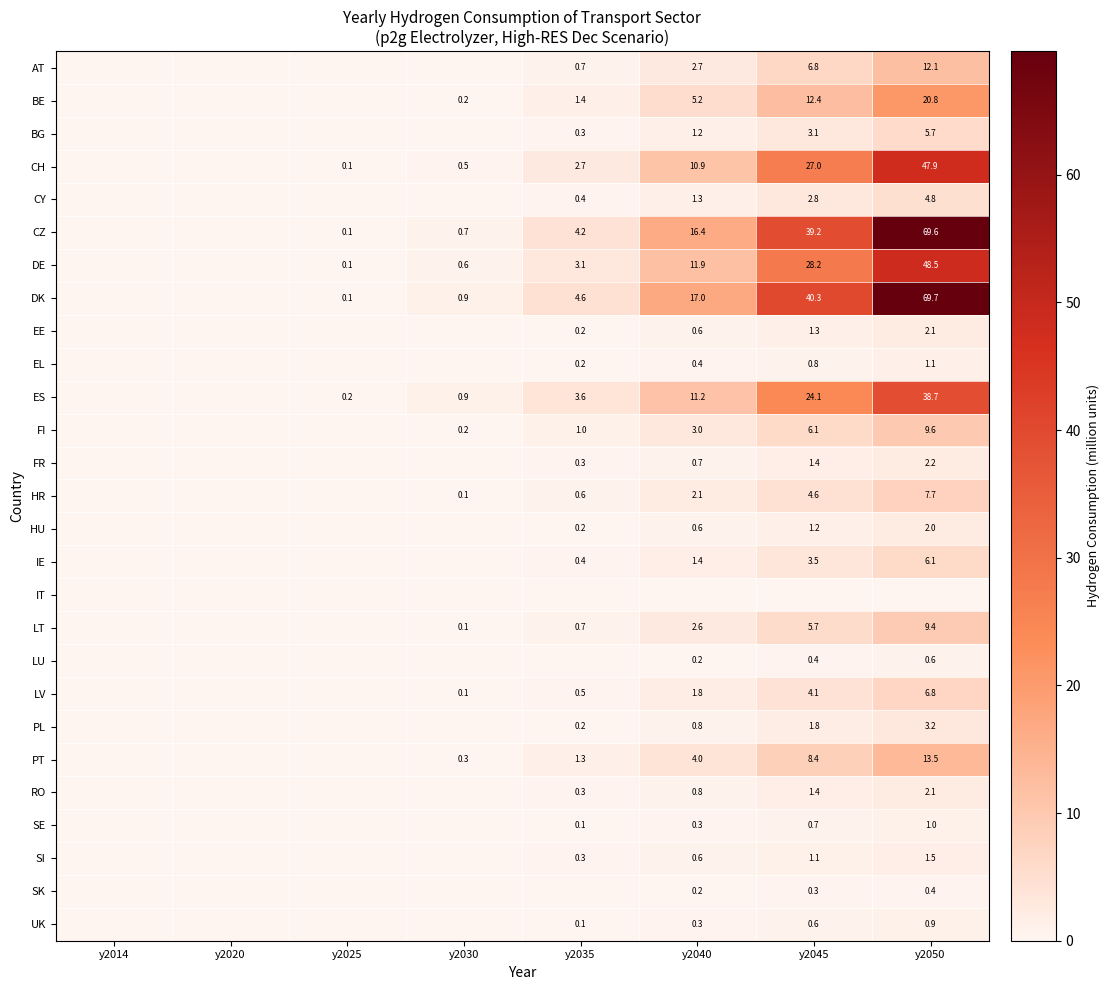

Which series has the widest spread of values?

DK